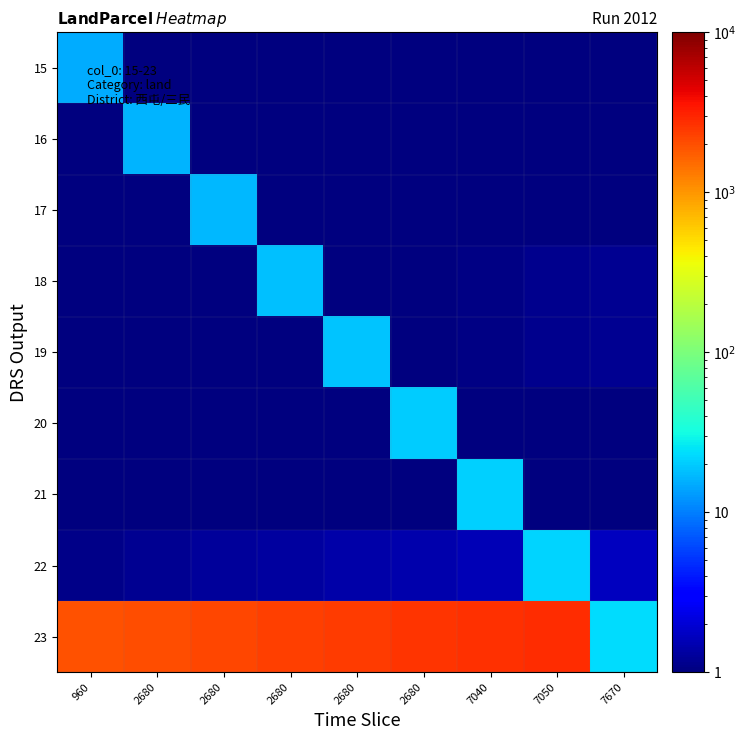

Between 2680 and 7670, which is larger?

7670